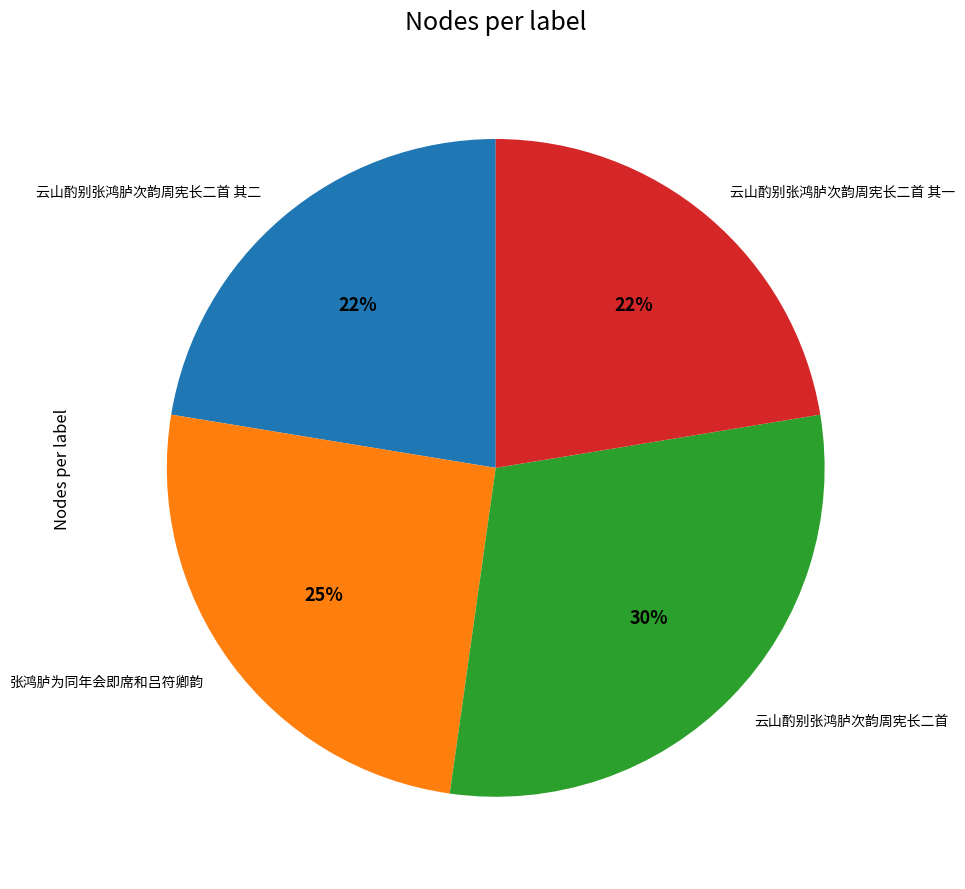

To the nearest percent, what portion does 张鸿胪为同年会即席和吕符卿韵 represent?

25%